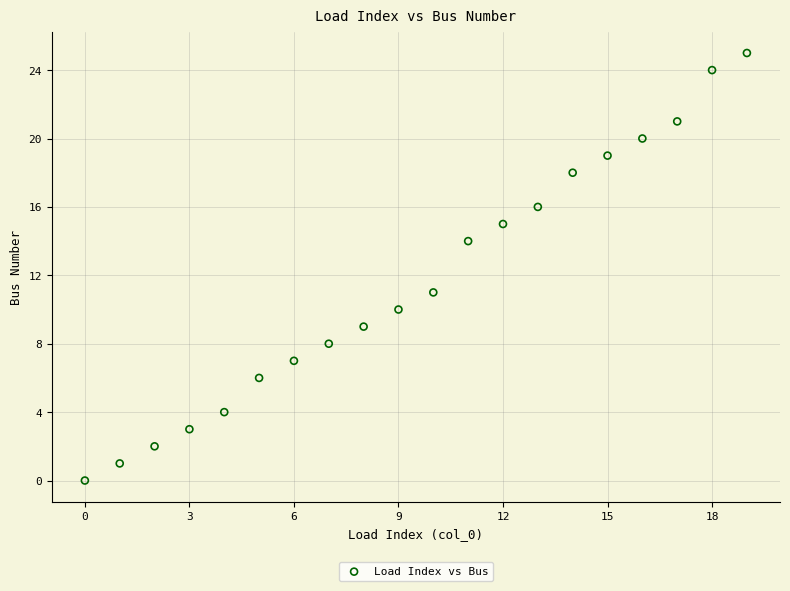

What is the range of Y values (max minus min)?

25